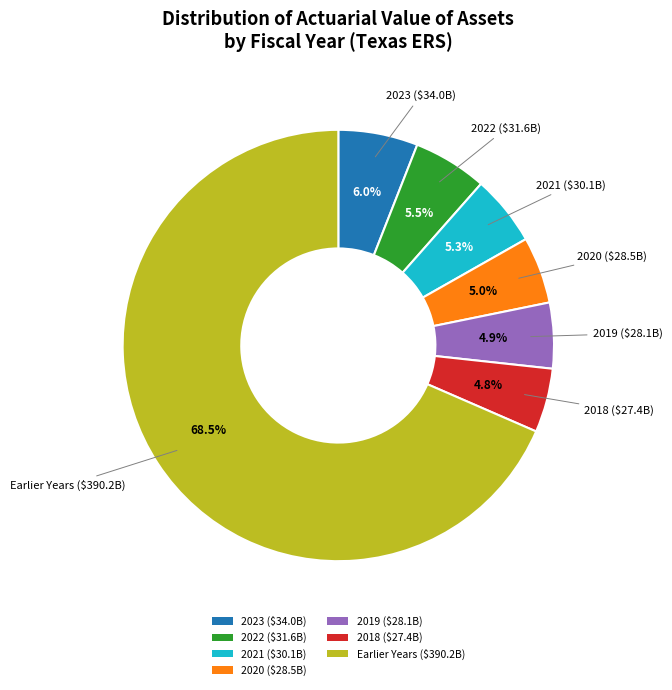

Which category accounts for the majority?

Earlier Years ($390.2B)